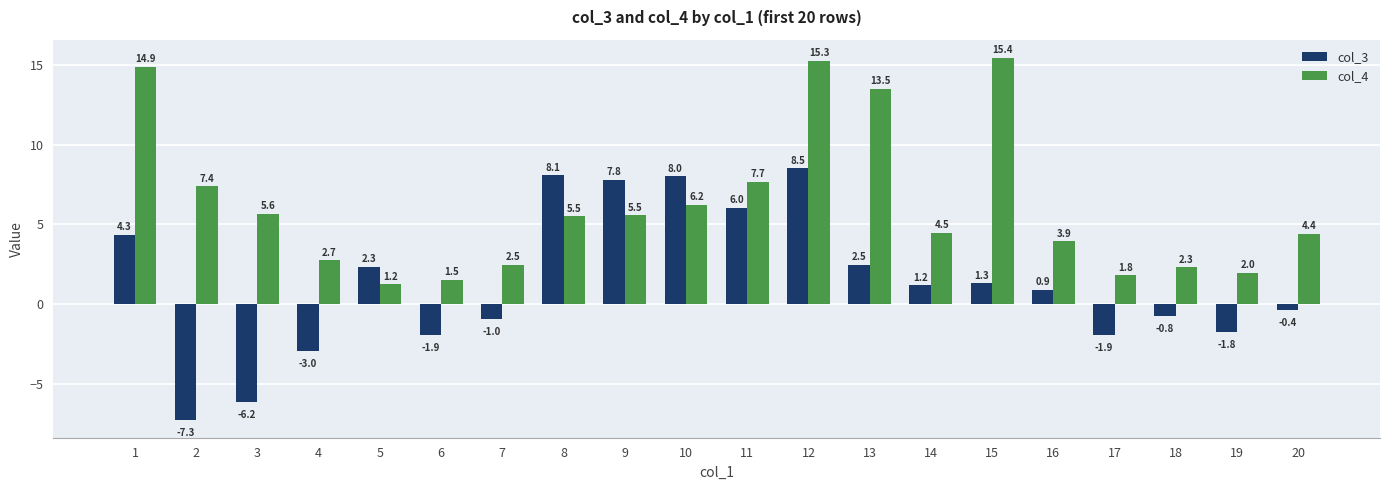

Where is col_3 nearest to the value 0?

20